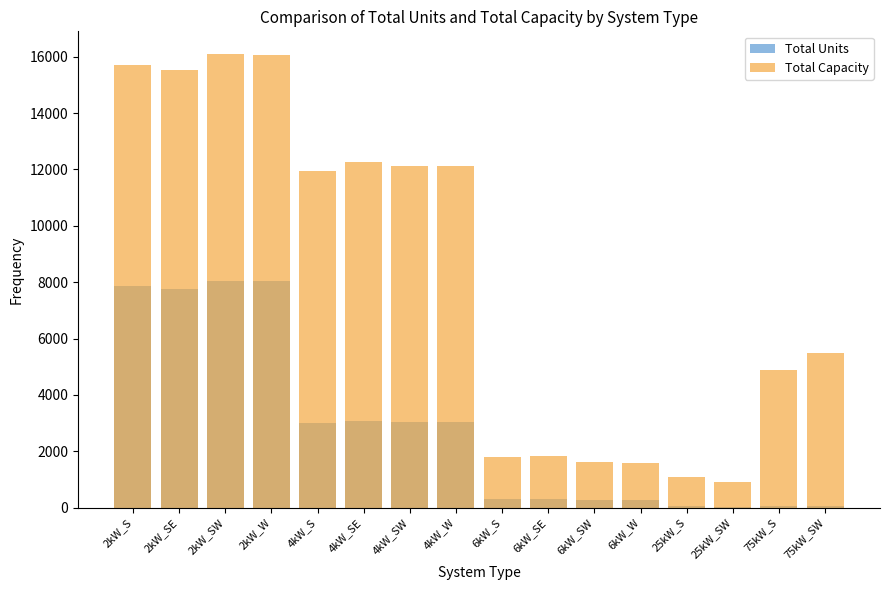

At which label is Total Capacity closest to 8509?

75kW_SW